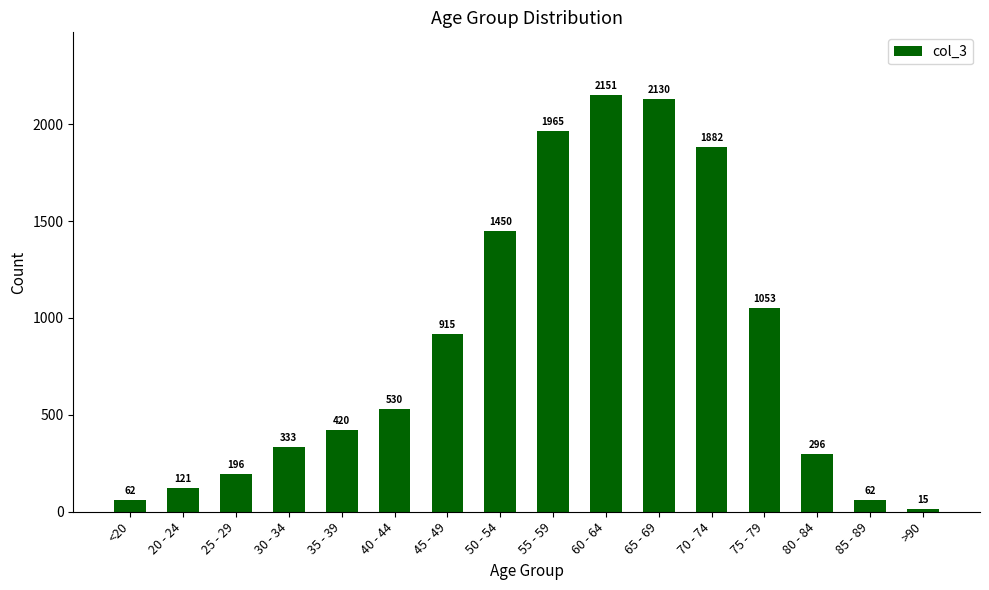

Which category has the lowest value across all series?

>90